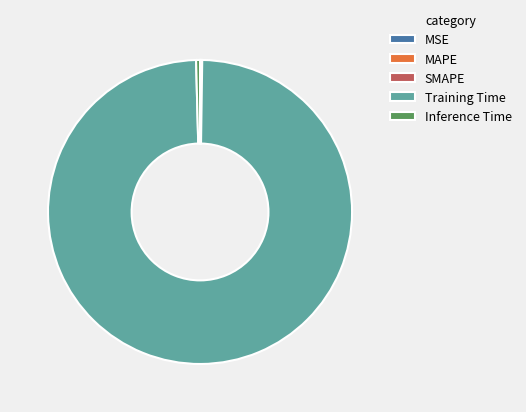

Is there a majority slice in this chart?

Yes